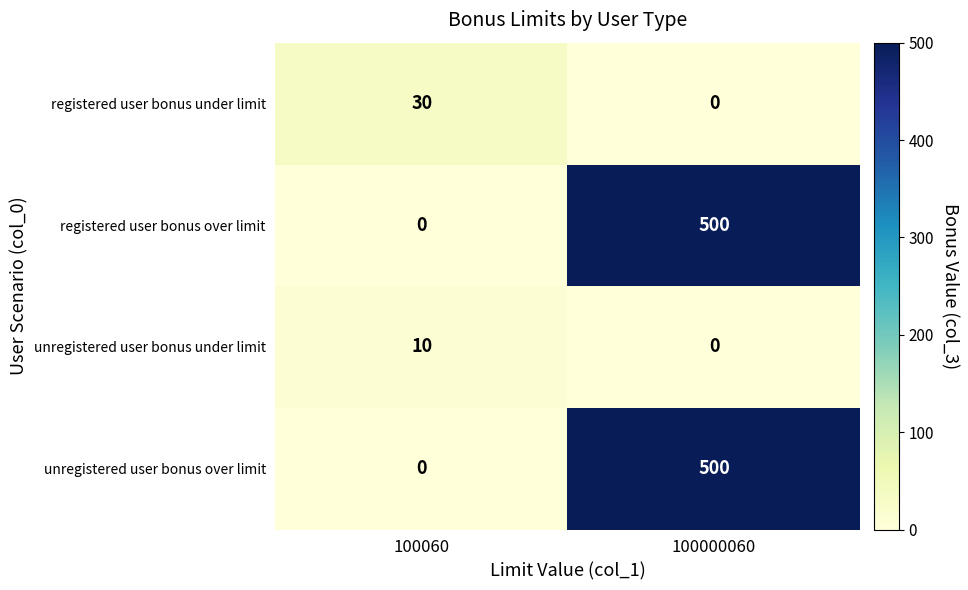

What is the spread (max minus min) of values at 100000060?

500